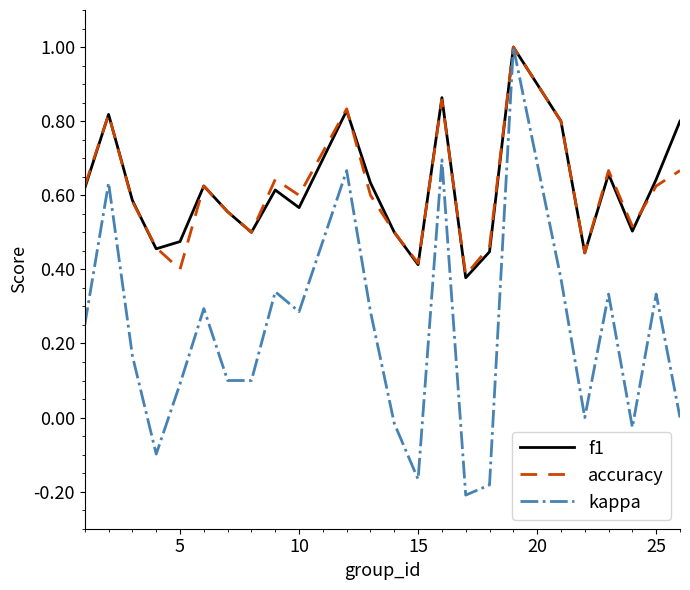

What is the maximum value shown in the chart?

1.0